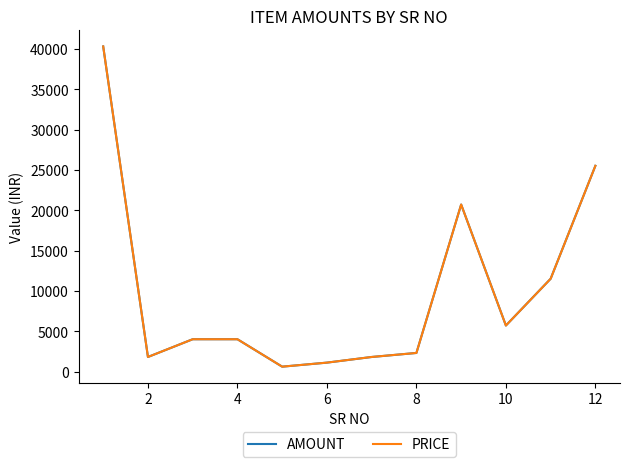

Which series has the largest range (max minus min)?

AMOUNT